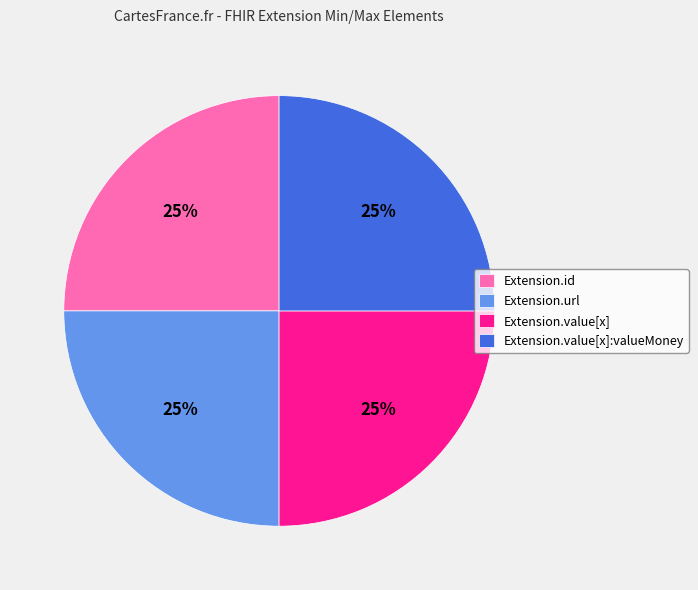

To the nearest percent, what is the combined percentage of Extension.value[x]:valueMoney and Extension.url?

50%